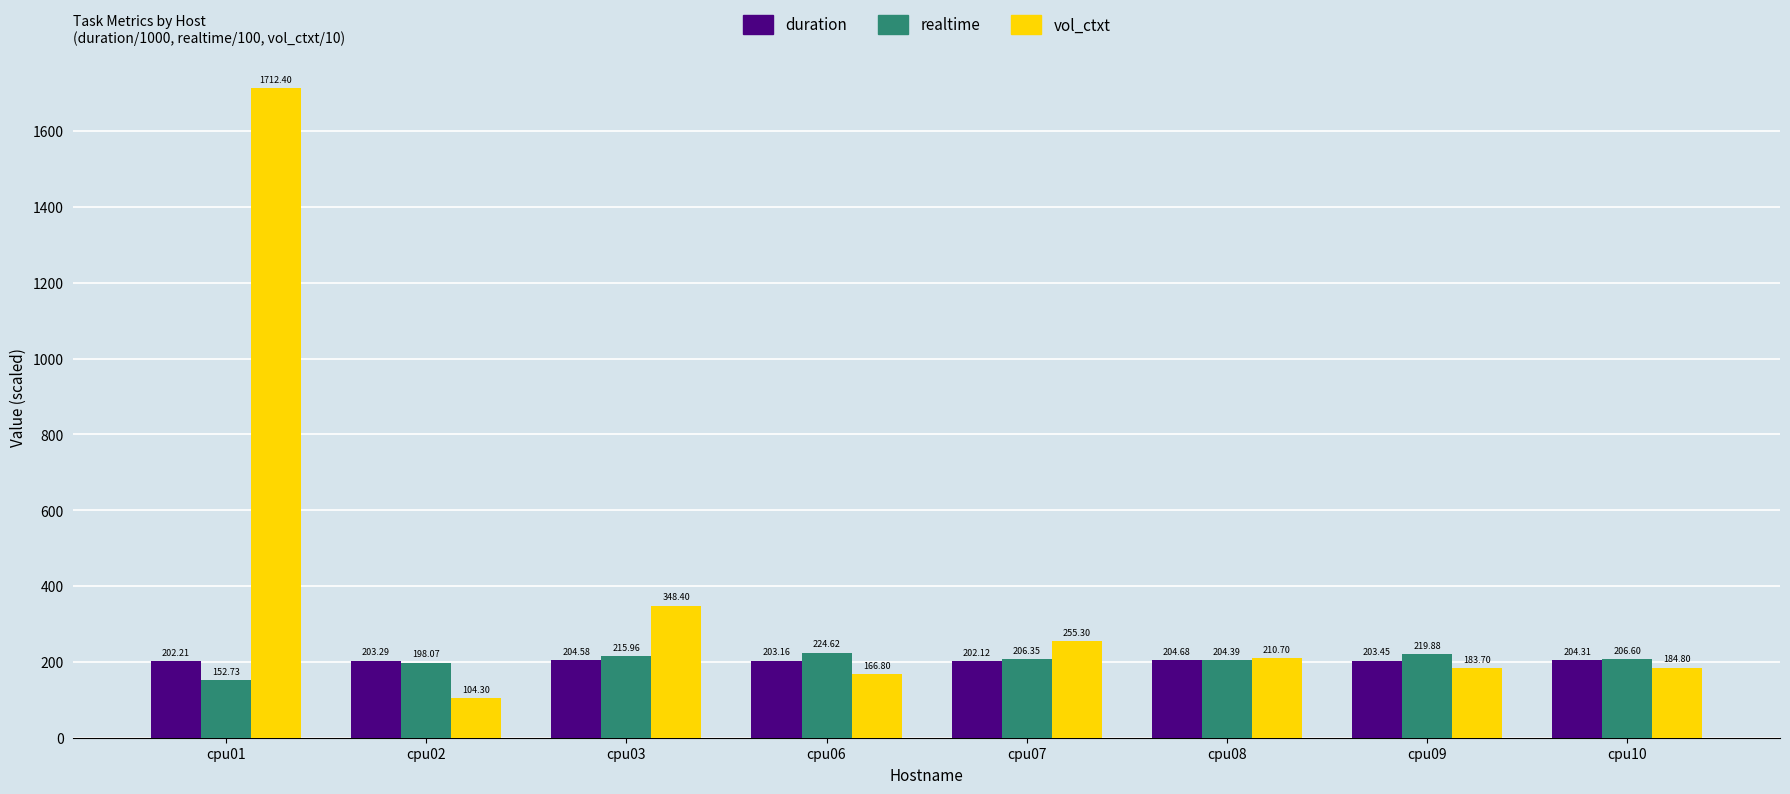

Which series changed the most between cpu06 and cpu07?

vol_ctxt